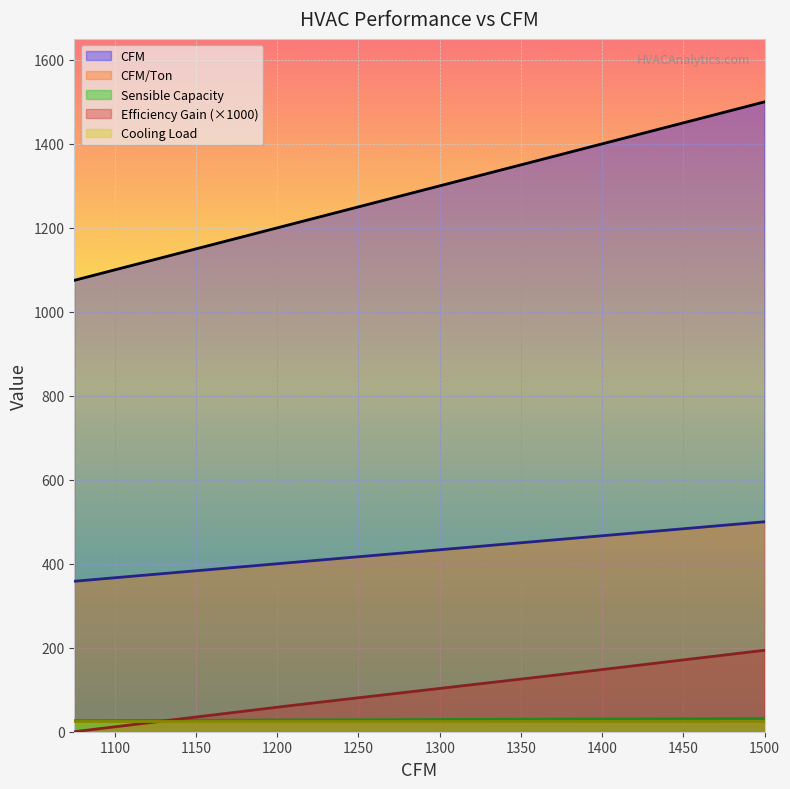

Which series has the largest total across all categories?

CFM